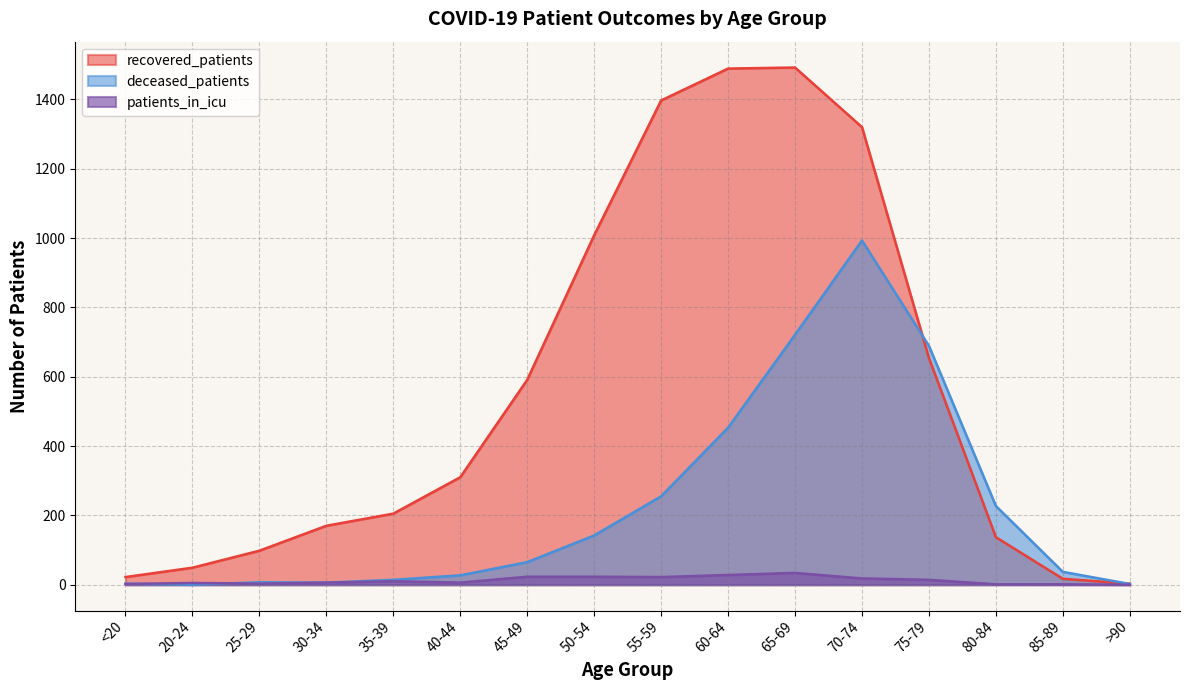

Is it true that recovered_patients equals 858 at 55-59?

False